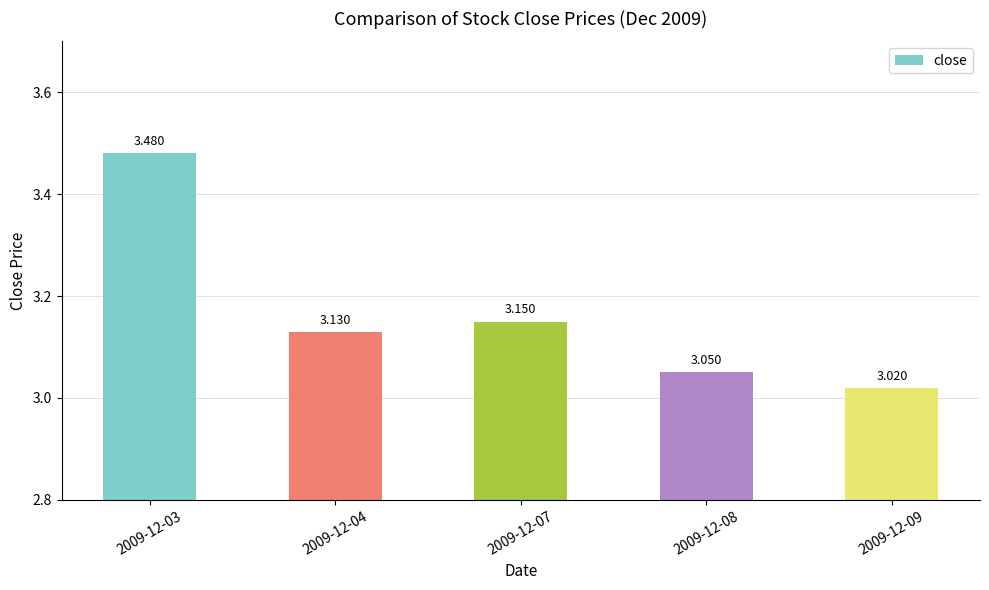

Are the bars grouped side by side (vs. stacked)?

No